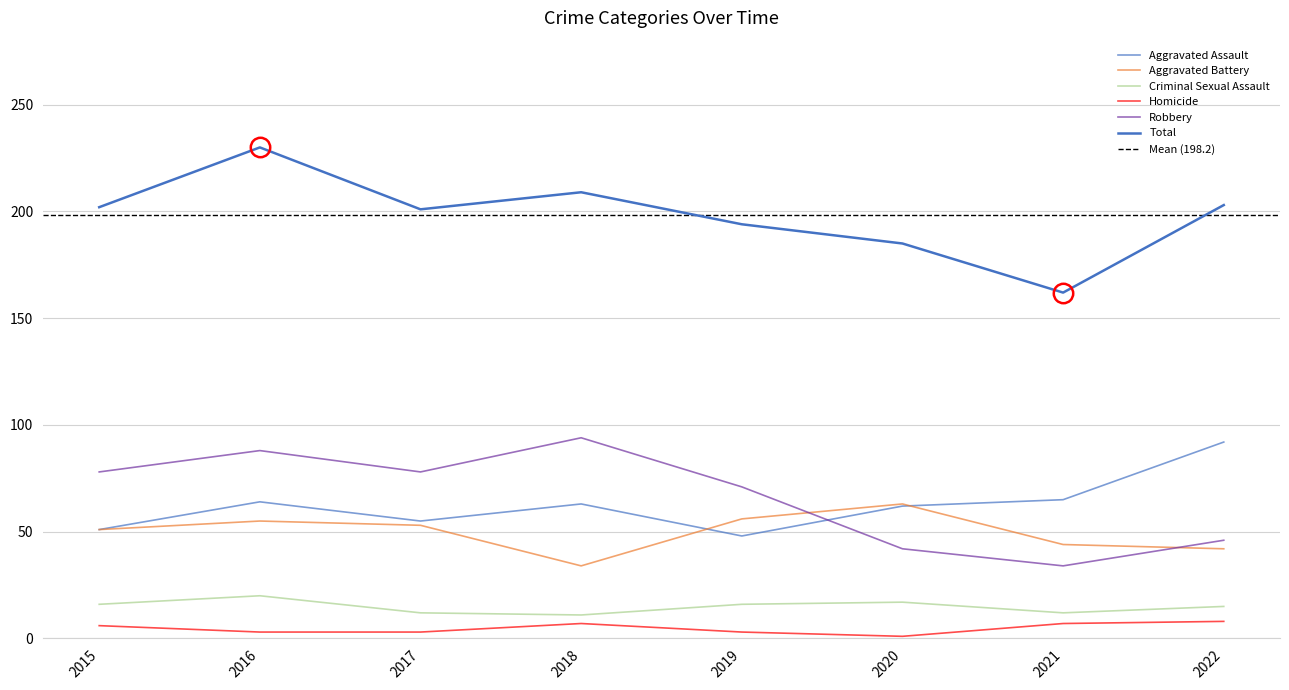

What is the value of the Criminal Sexual Assault point at the 3rd from the left?

12